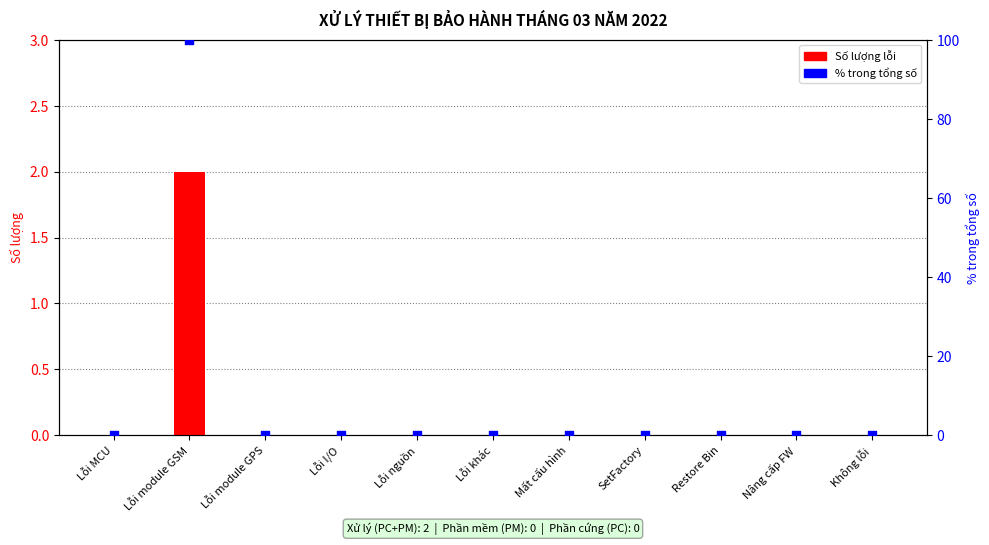

Which series has the largest total across all categories?

% trong tổng số